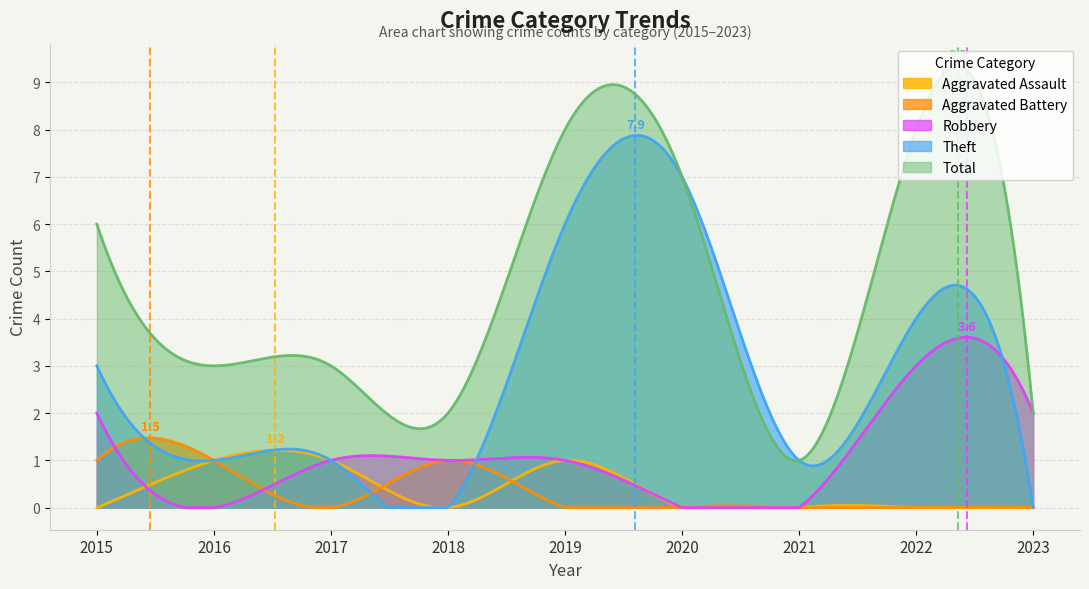

Does the chart have visible grid lines?

Yes